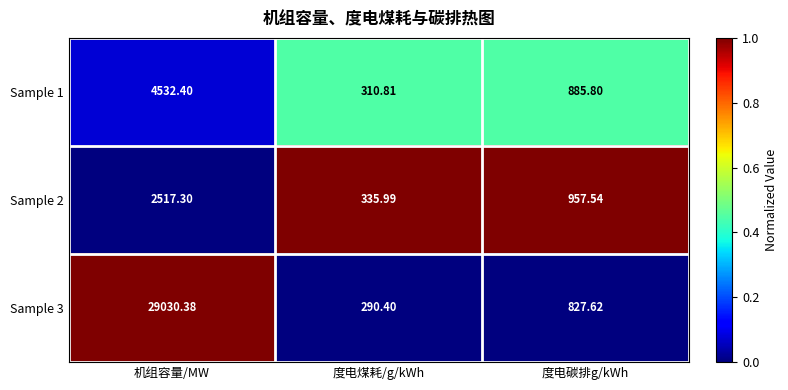

Which series has the largest total across all categories?

Sample 3